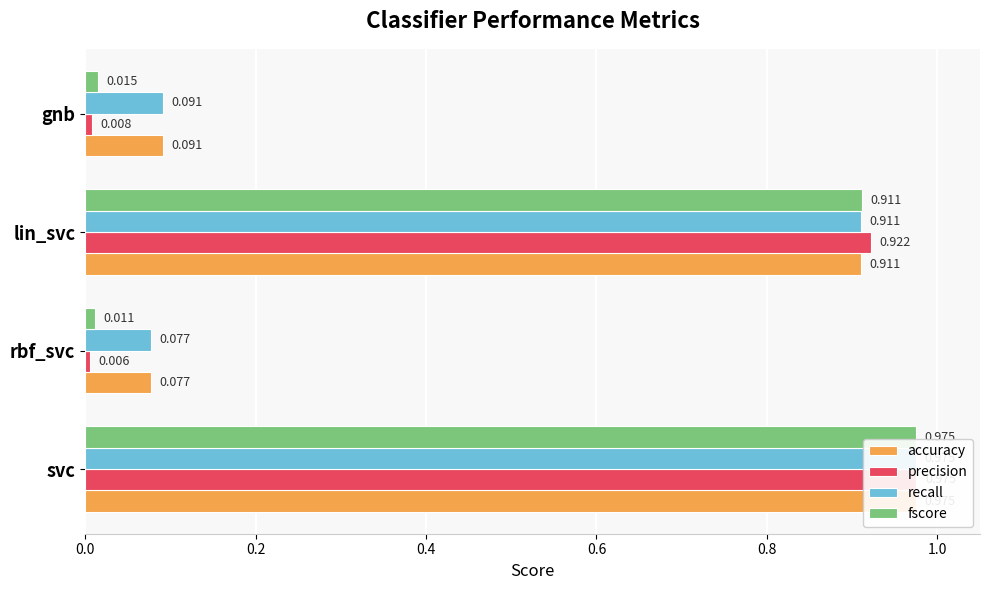

What is the value of the accuracy bar at the 3rd from the left?

0.9